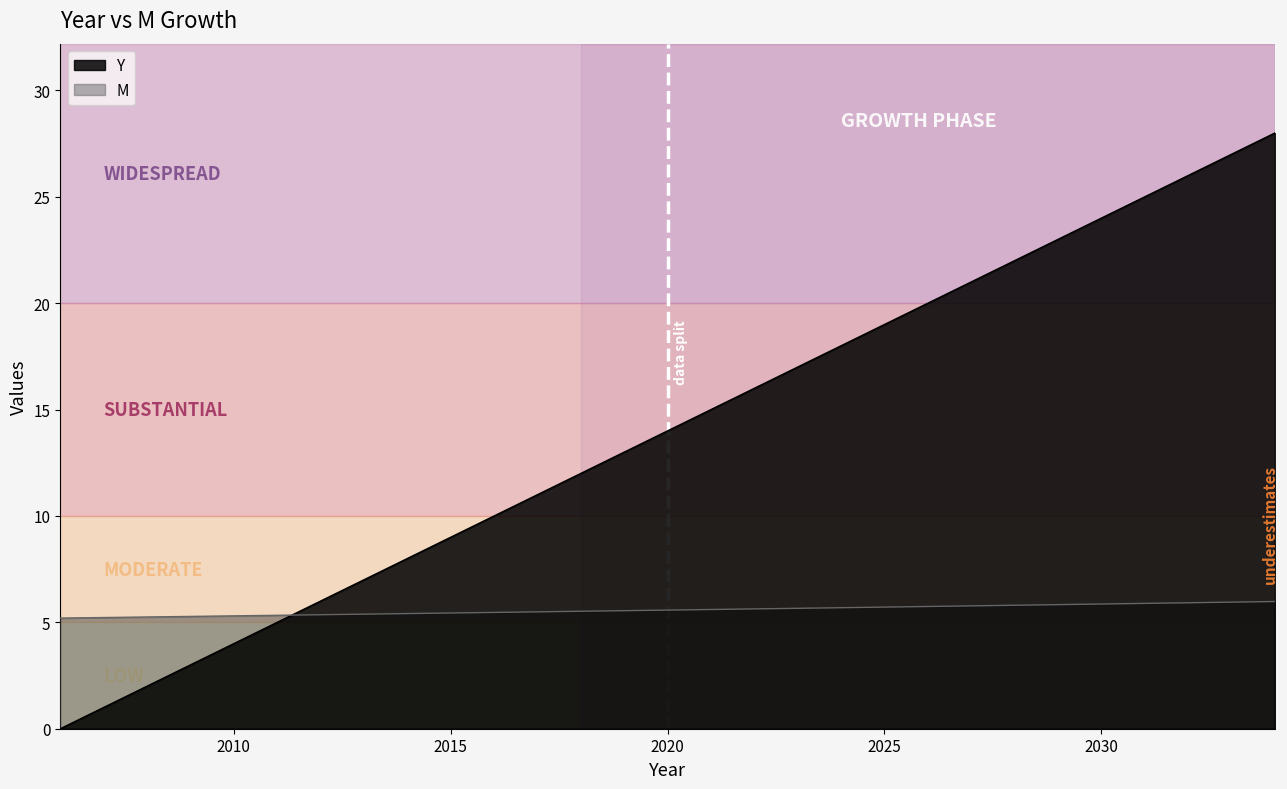

Read the Y value at 2016.

10.0